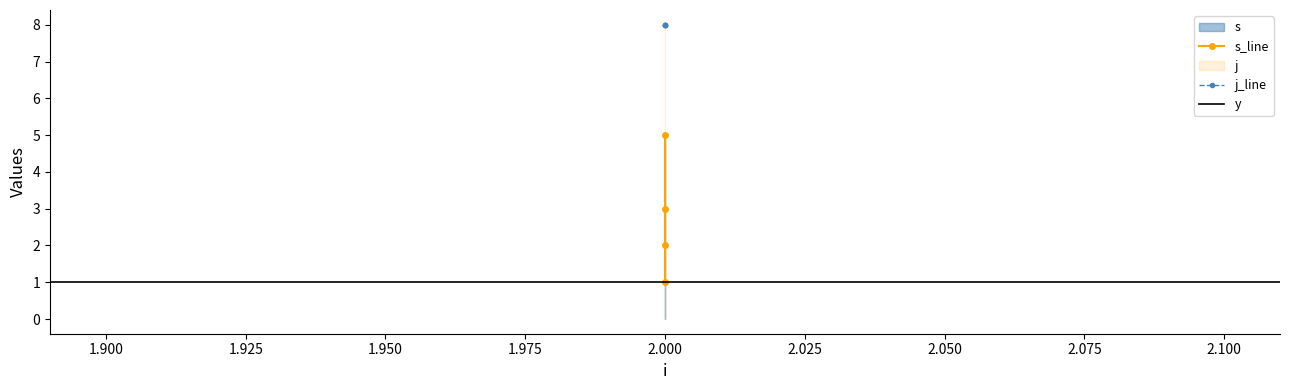

At which label is j closest to 8?

2